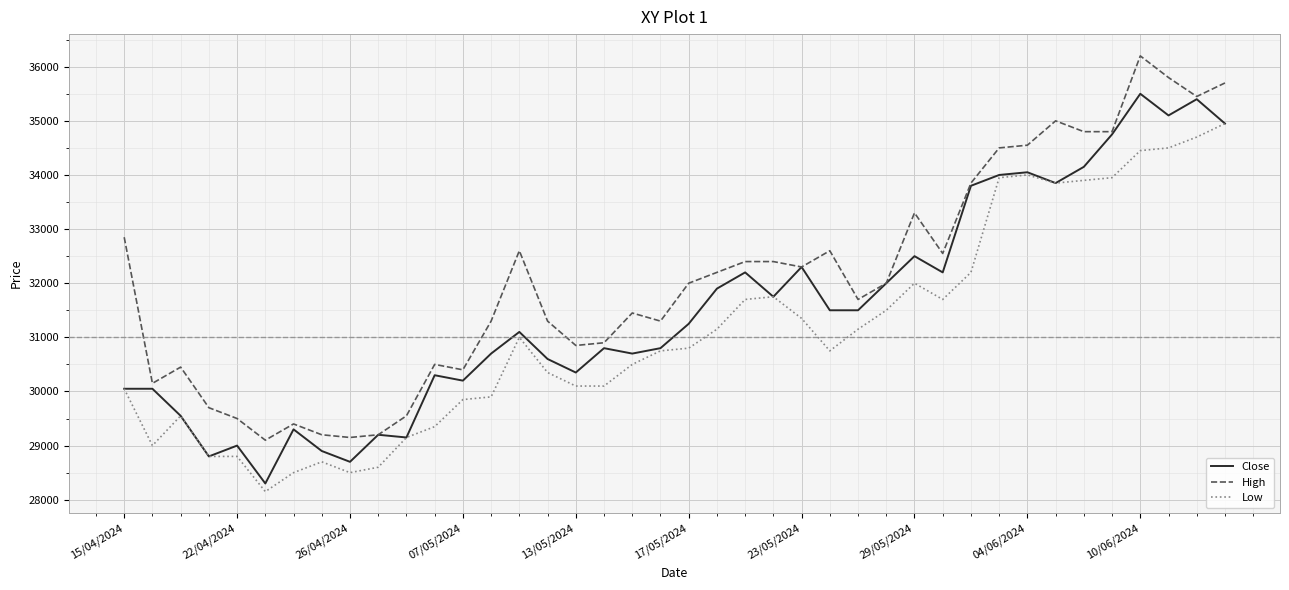

Rank the series by their average value, from lowest to highest.

Low, Close, High